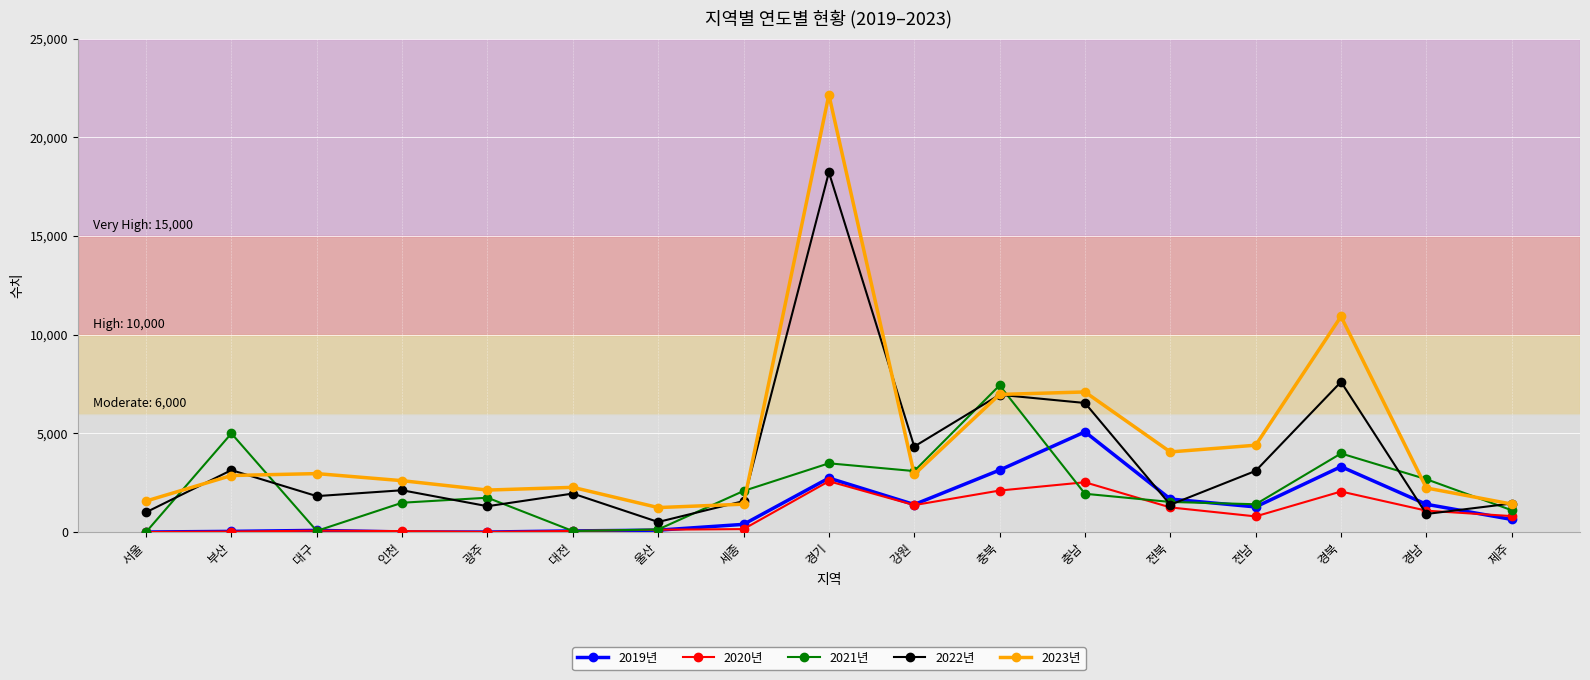

What position from the right is 충남?

6